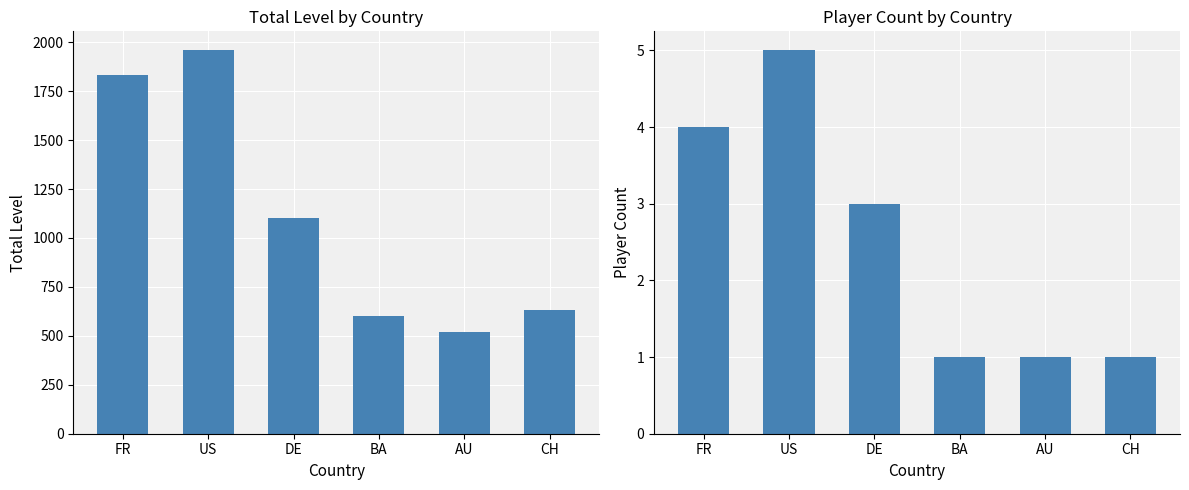

What is the label of the 4th bar from the right?

DE